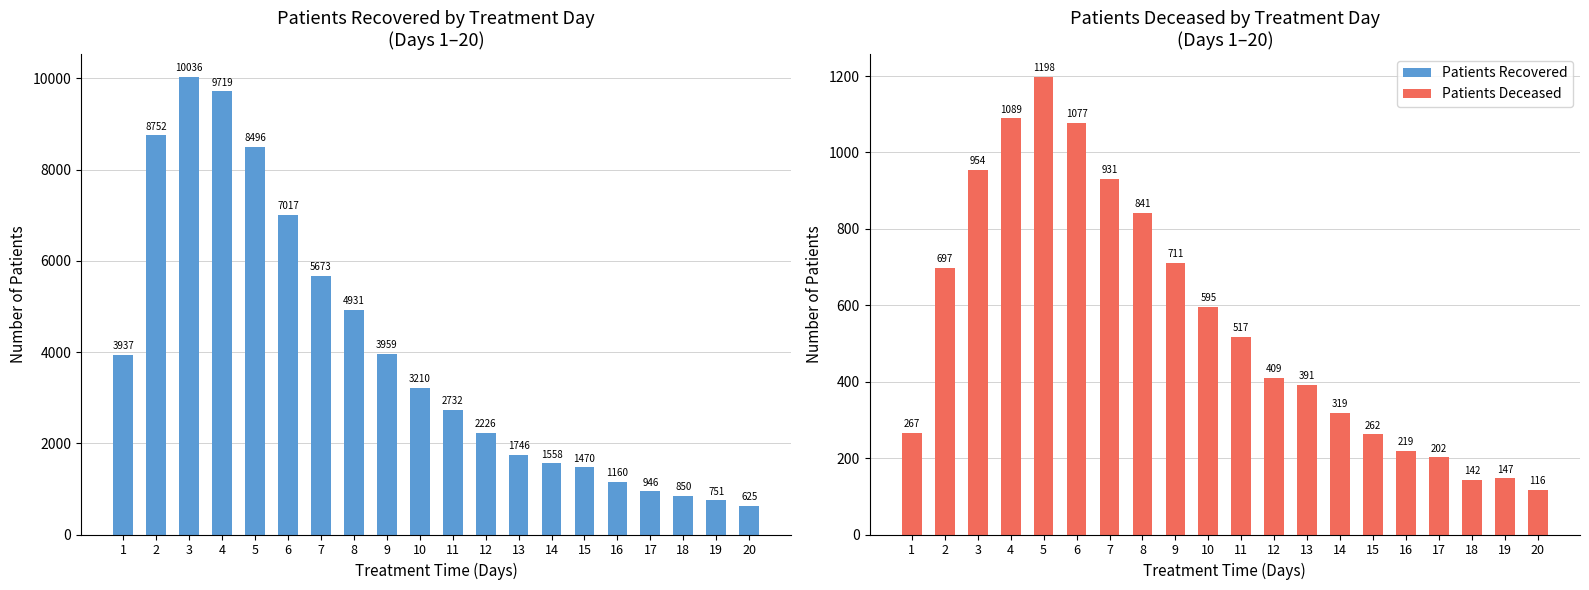

Does the chart contain stacked bars?

No